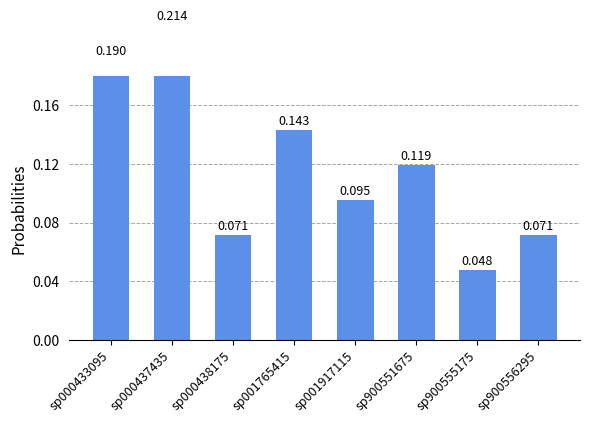

Are the bars grouped side by side (vs. stacked)?

No